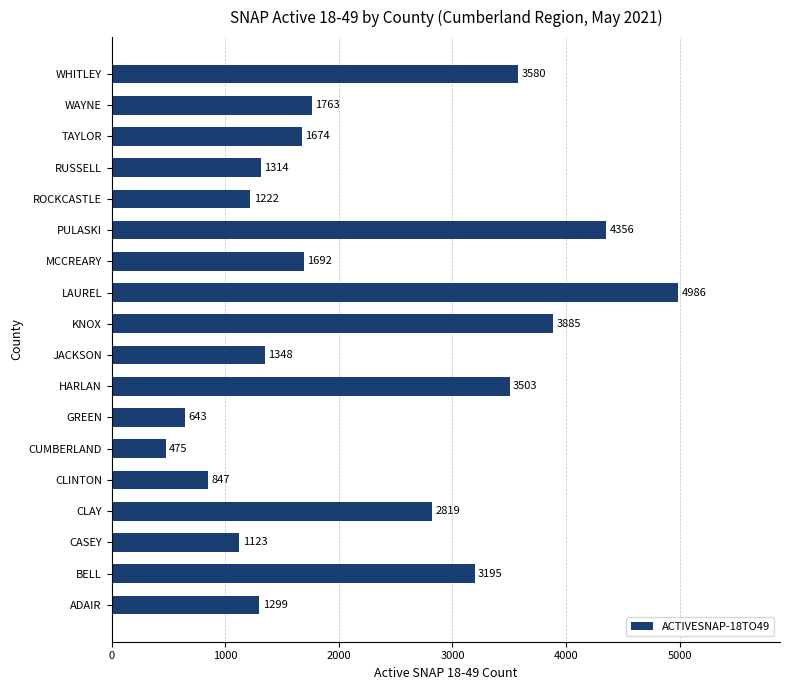

What is the greatest value displayed?

4986